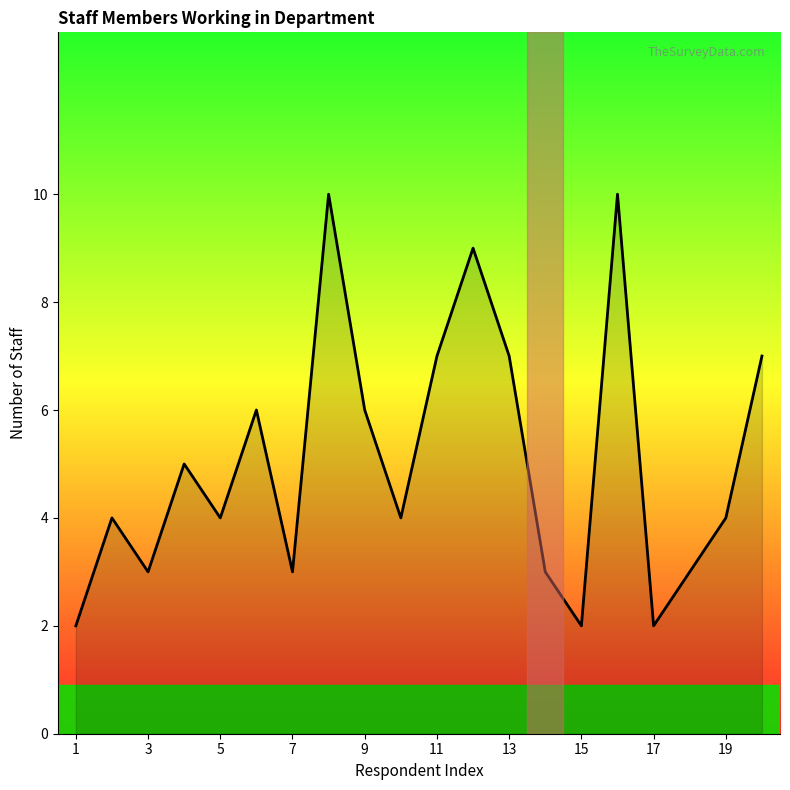

What is the greatest value displayed?

10